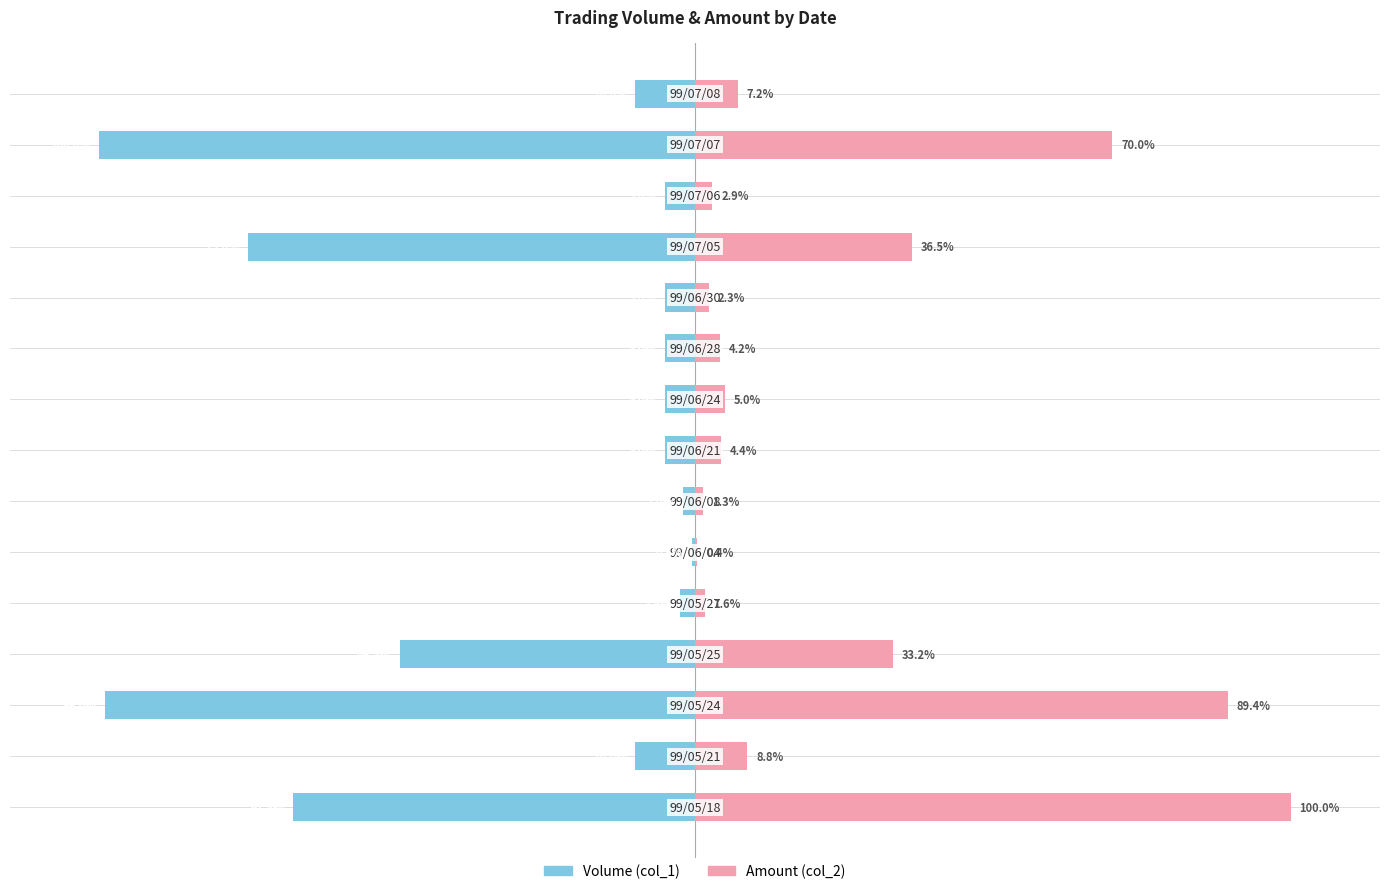

List the series in order of their peak value, lowest first.

Volume (col_1), Amount (col_2)